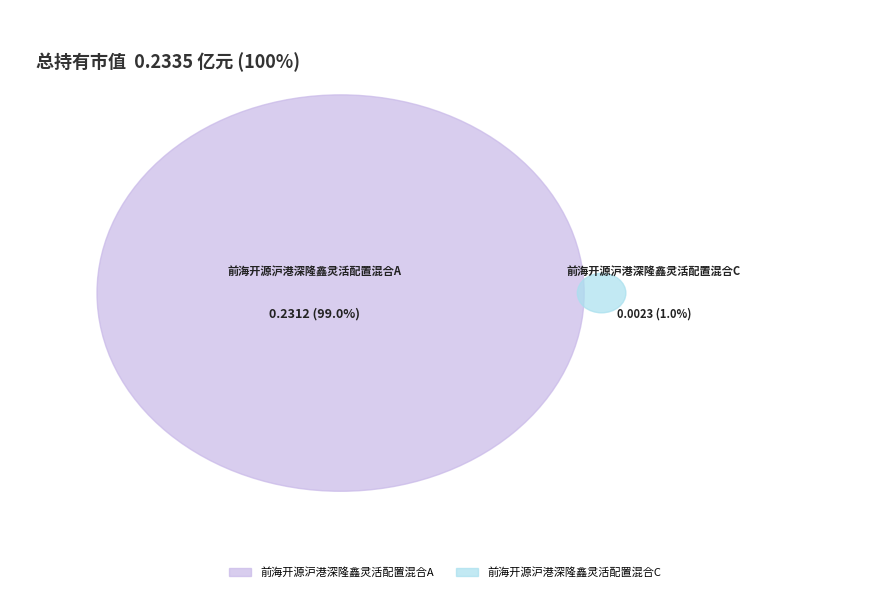

Combined, what portion of the pie is 前海开源沪港深隆鑫灵活配置混合A and 前海开源沪港深隆鑫灵活配置混合C?

100.0%